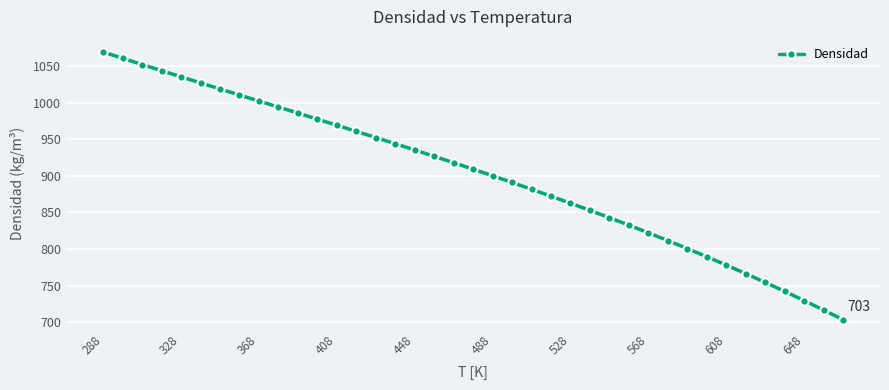

What is the maximum value shown in the chart?

1069.3